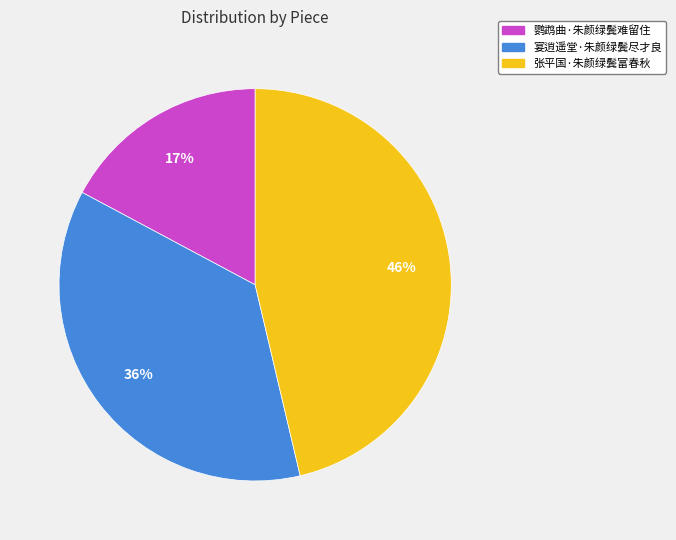

Which category has the smallest portion of the pie?

鹦鹉曲·朱颜绿鬓难留住